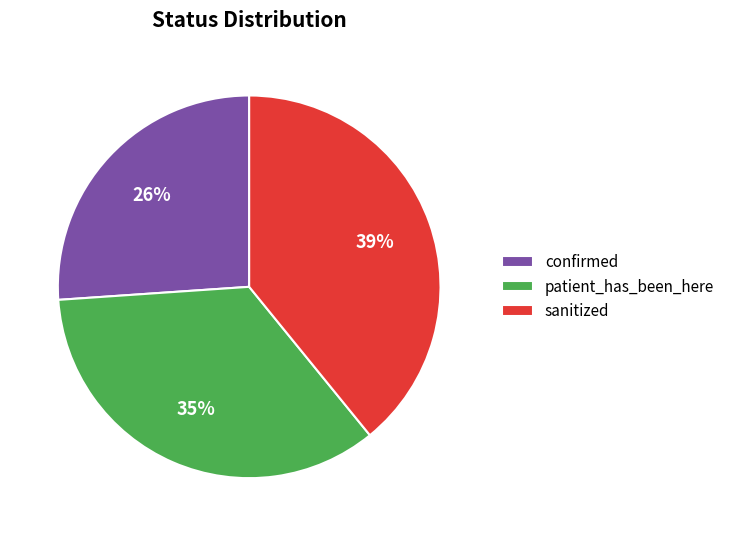

To the nearest percent, what percentage of the pie is confirmed?

26%